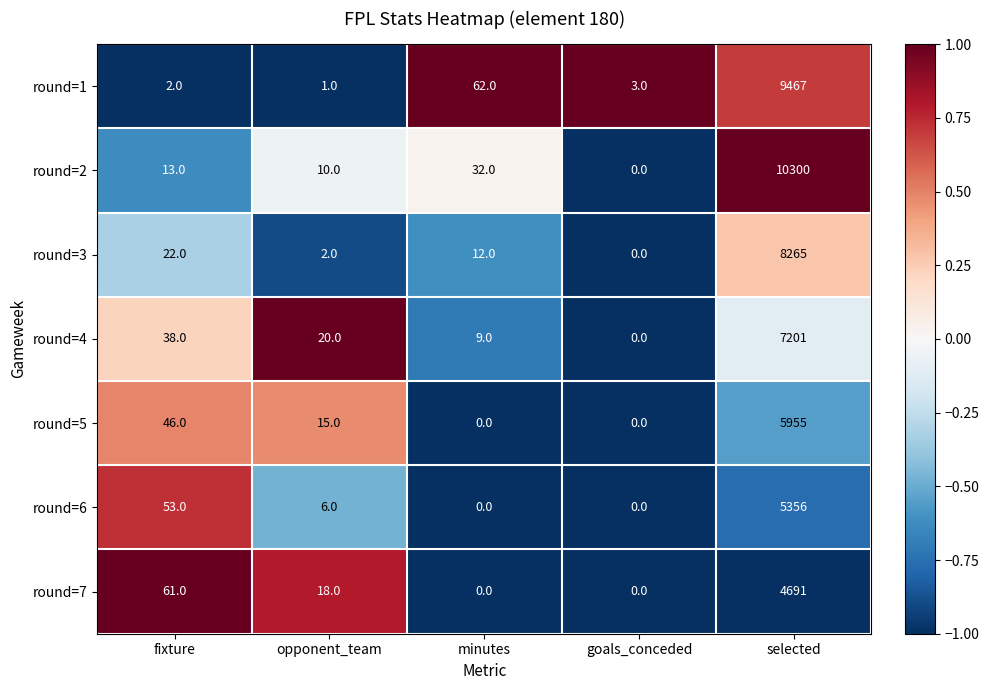

Read the round=5 value at selected, to the nearest 10.

5960